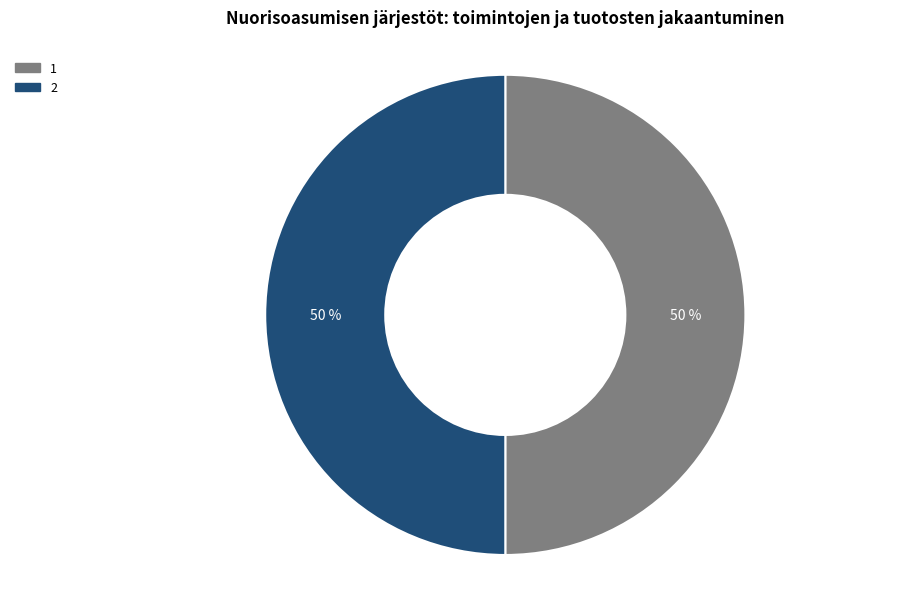

To the nearest percent, what is the average slice percentage?

50%